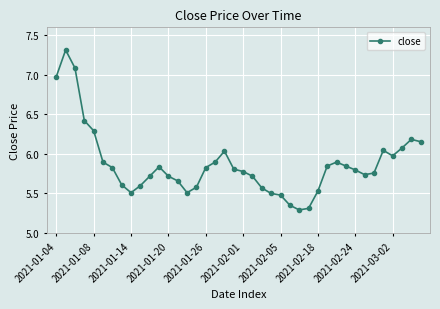

What is the difference between the maximum and second lowest values?

2.0